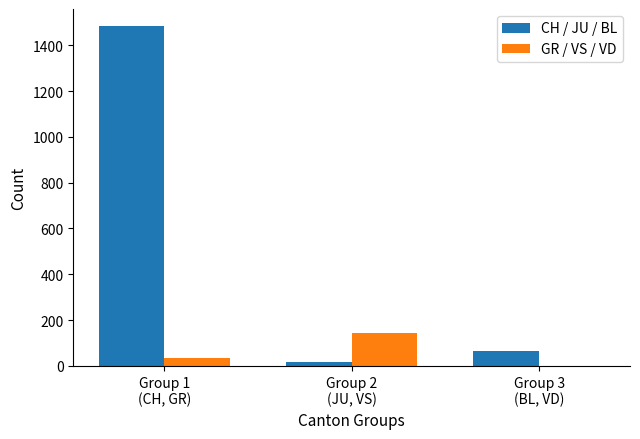

What is the spread (max minus min) of values at Group 1
(CH, GR)?

1451